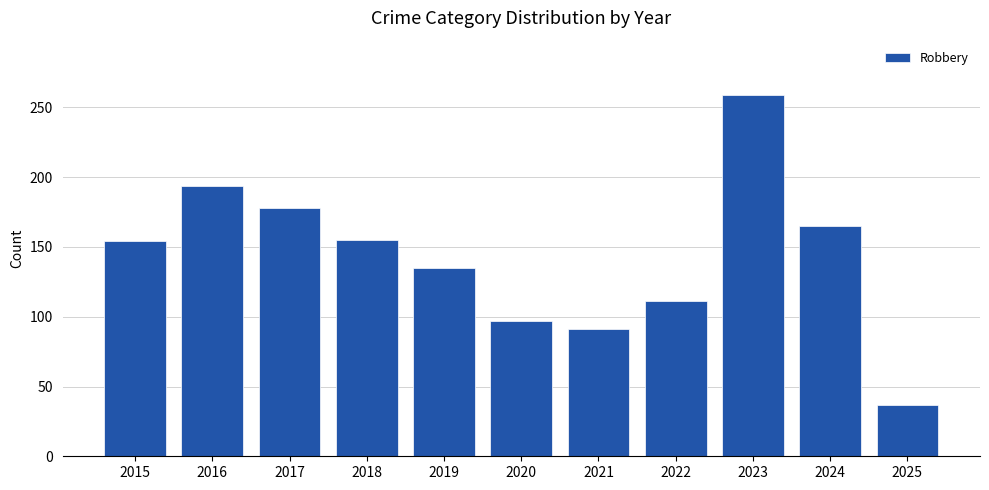

How many series are shown in this chart?

1